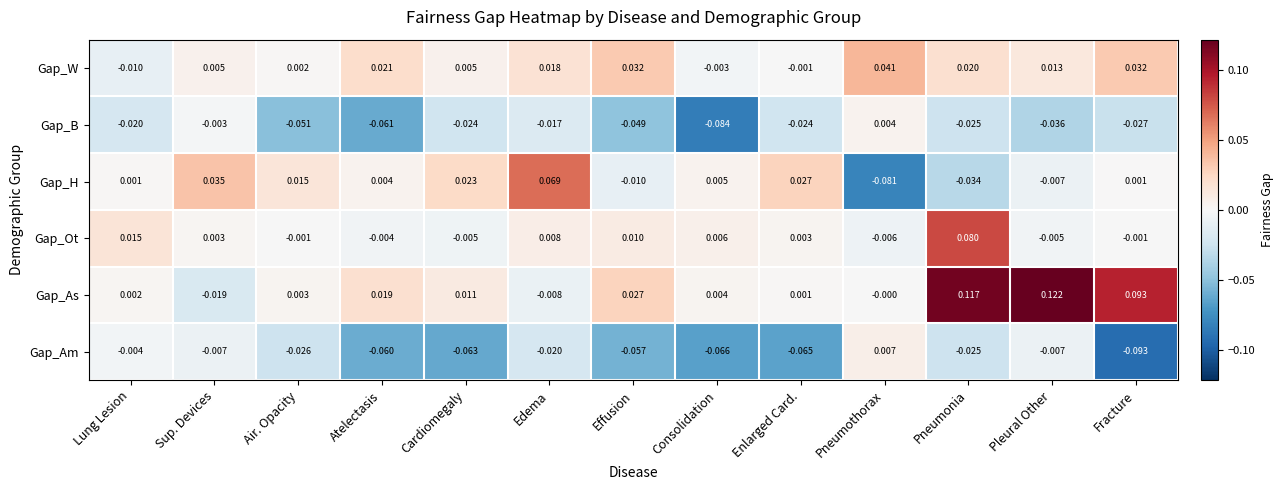

Which category has the highest value across all series?

Pleural Other